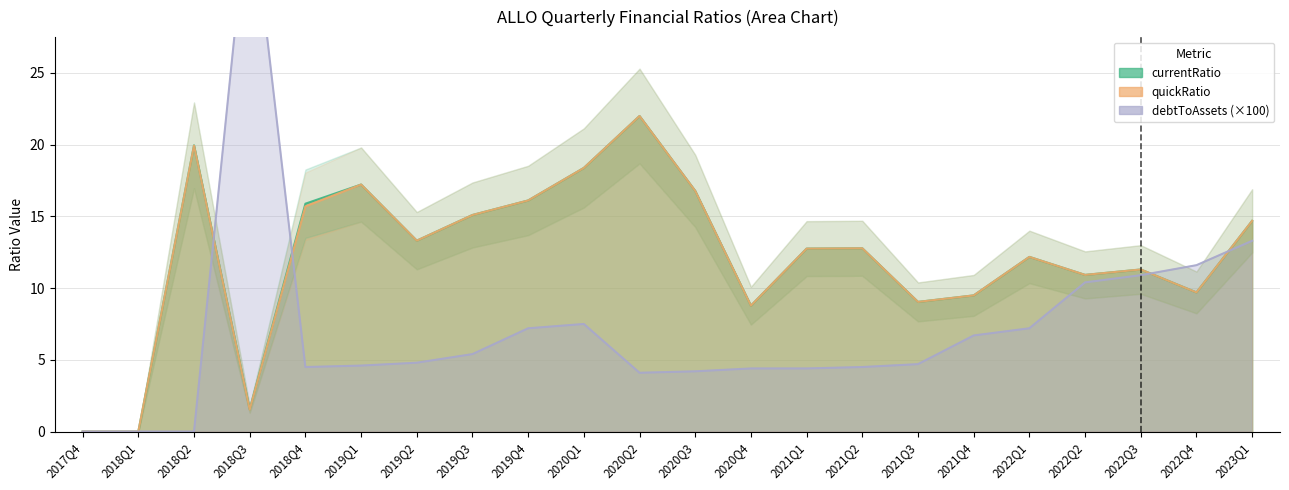

At how many categories does at least one series exceed 27?

1